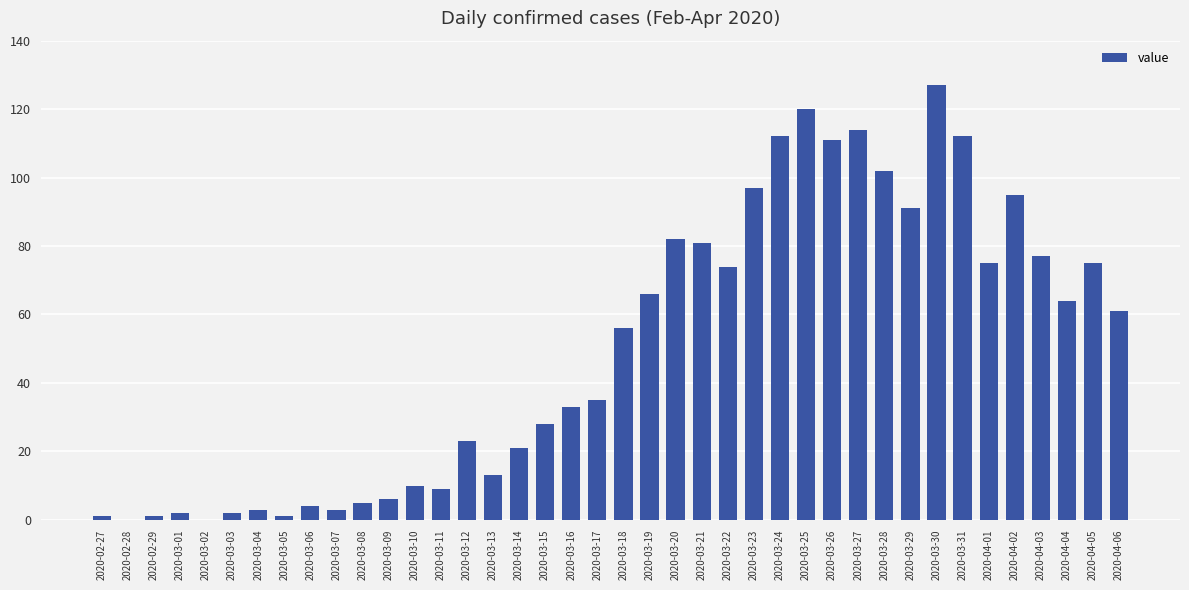

Is it true that the value at 2020-03-03 is 2?

True